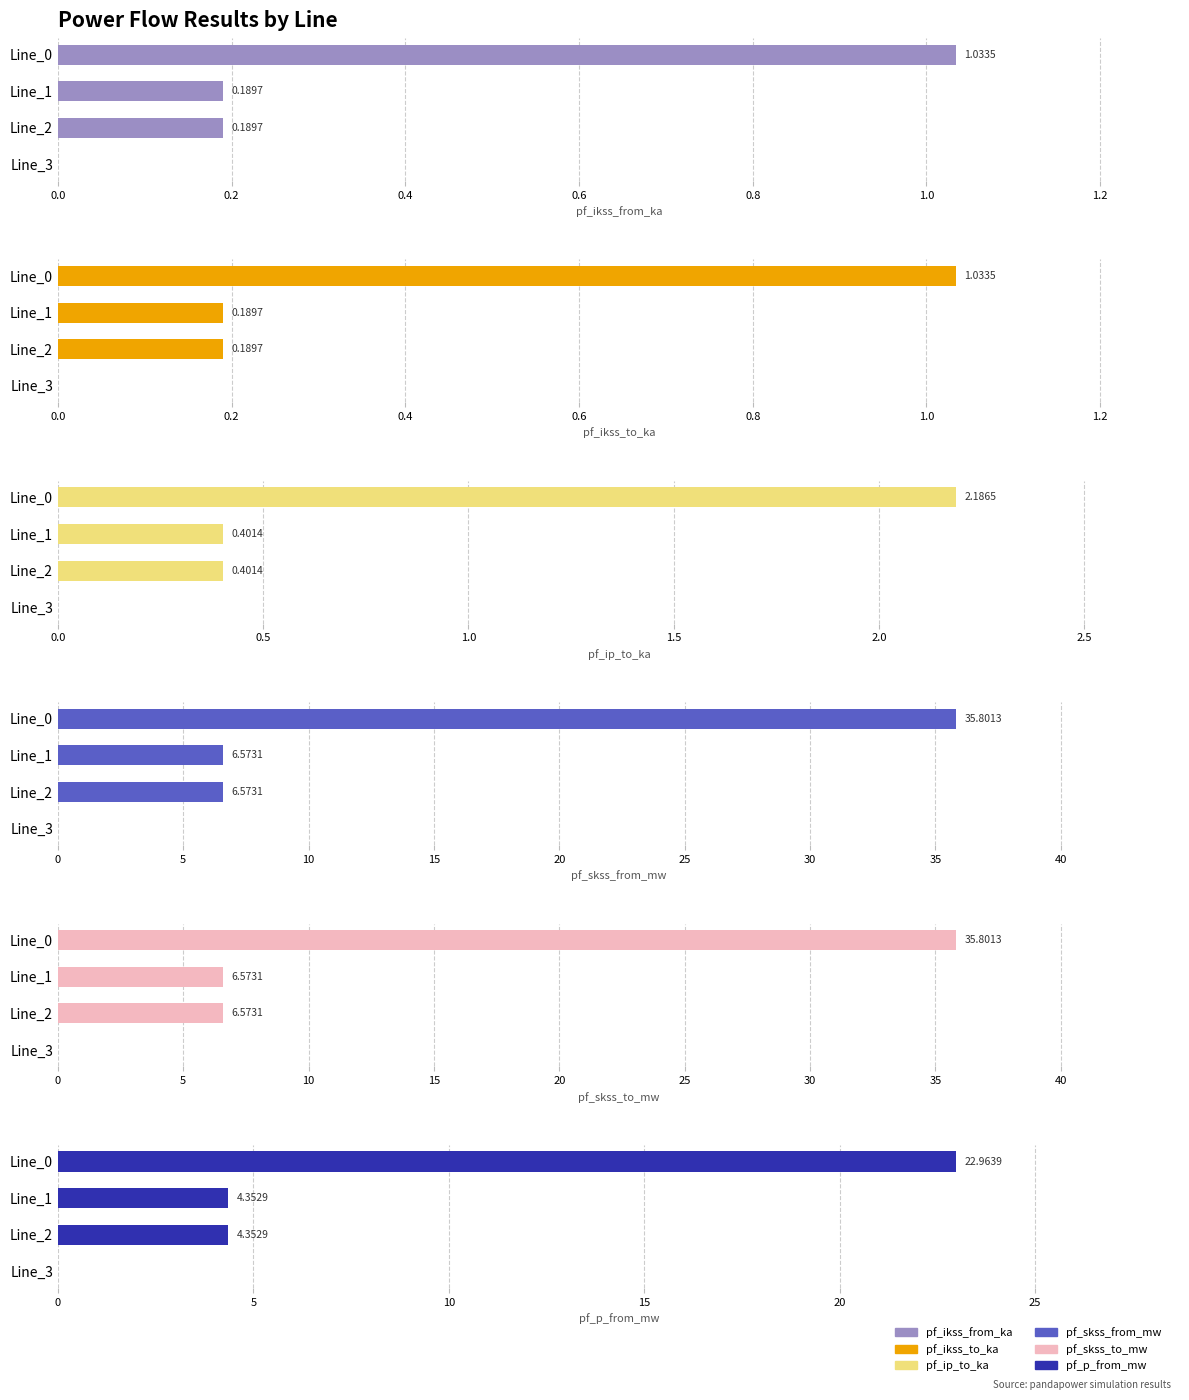

What are all the series names shown in the legend?

pf_ikss_from_ka, pf_ikss_to_ka, pf_ip_to_ka, pf_skss_from_mw, pf_skss_to_mw, pf_p_from_mw